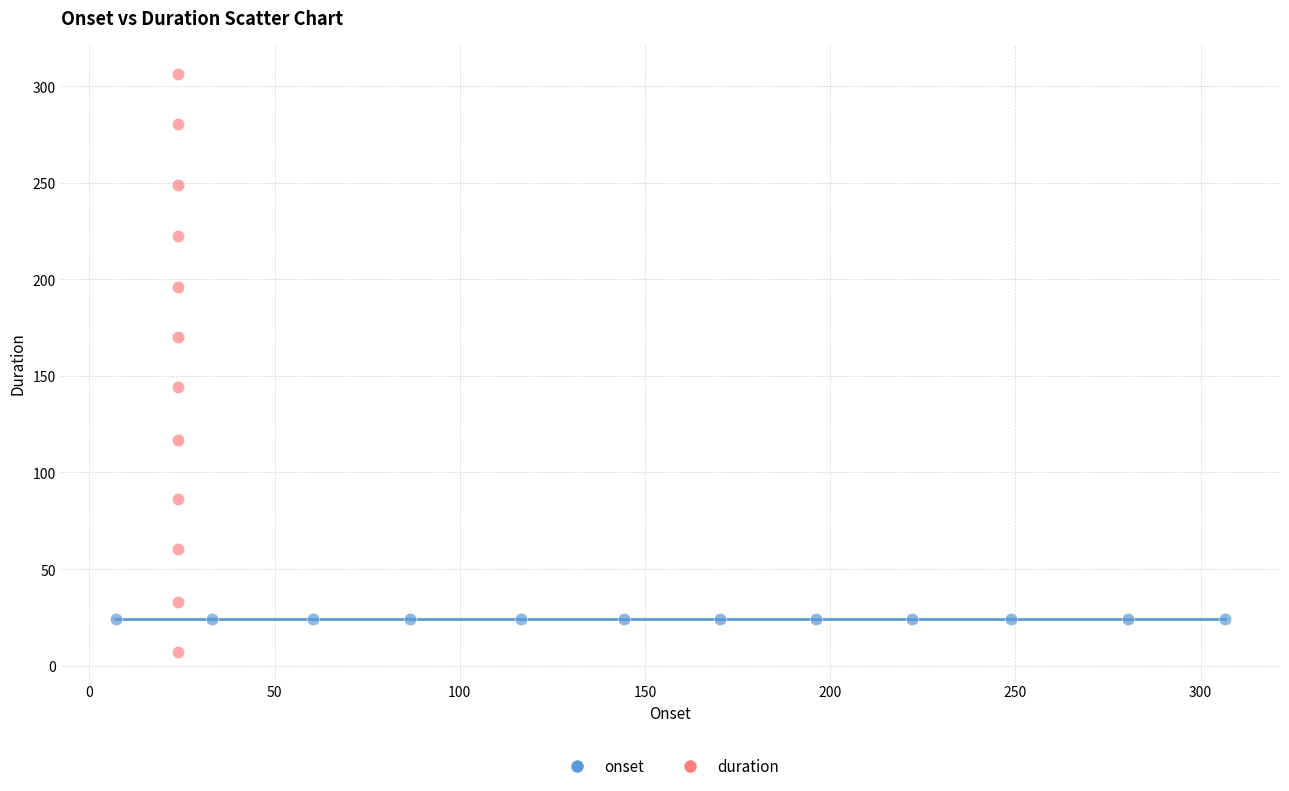

What are all the series names shown in the legend?

onset, duration